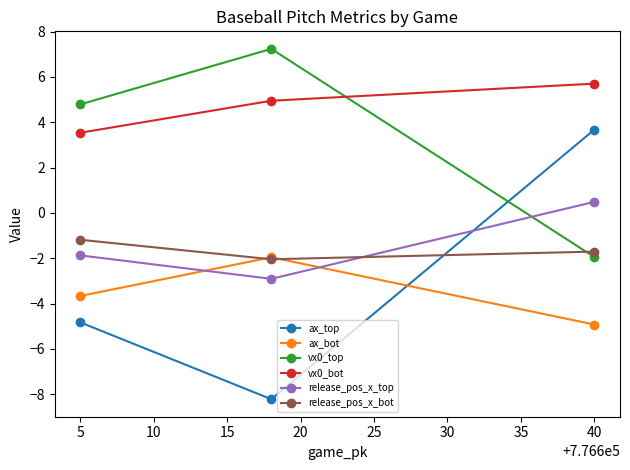

What is the average value of the vx0_top series?

3.4